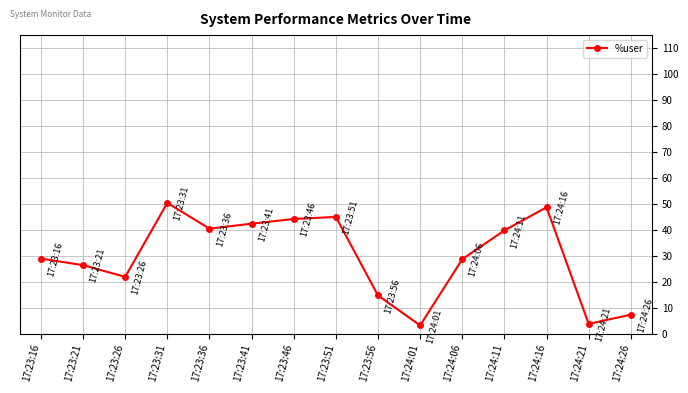

What is the minimum value shown in the chart?

3.2